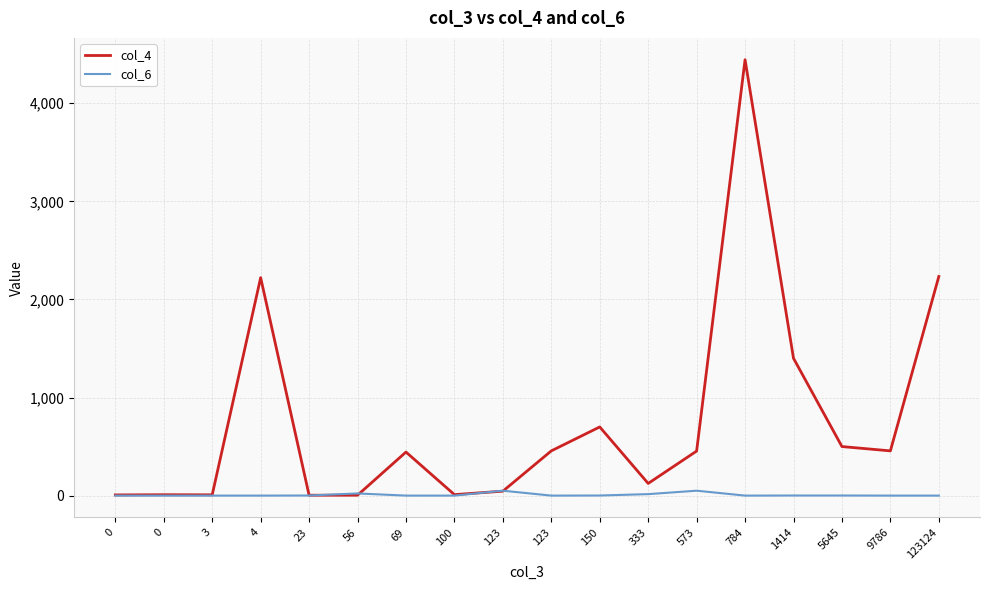

What are all the series names shown in the legend?

col_4, col_6